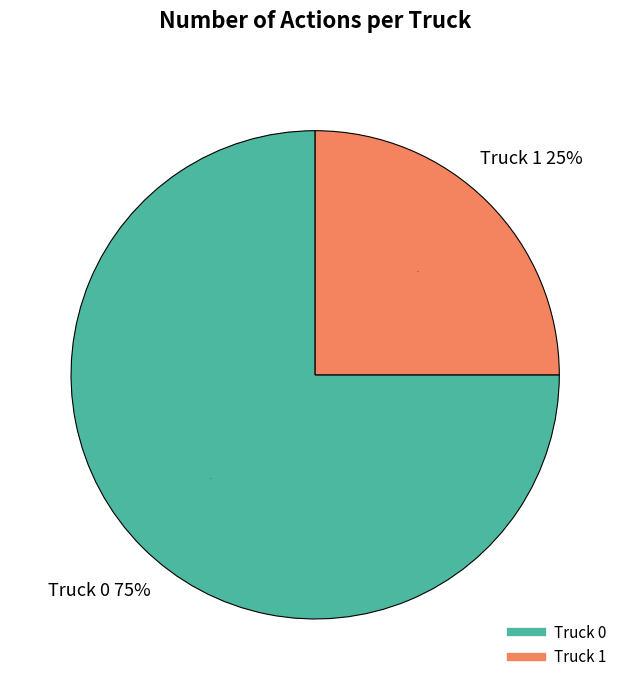

What is the ratio of the value at Truck 0 to the value at Truck 1?

3.0